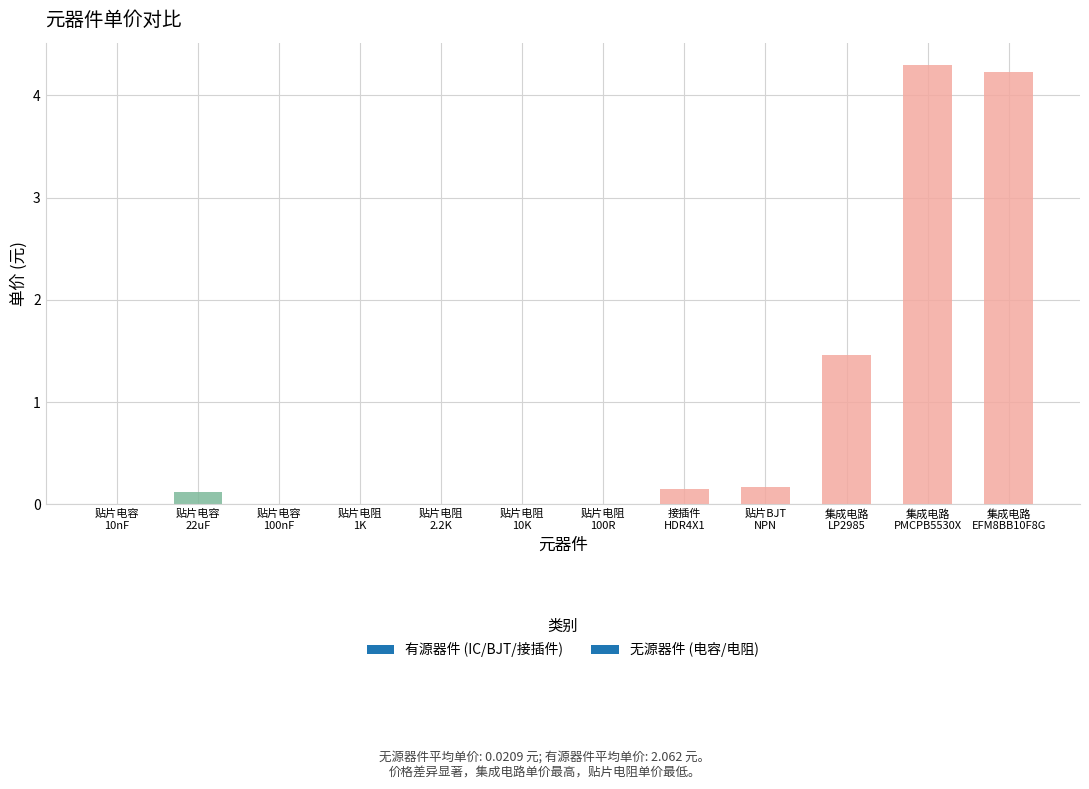

Reading right to left, list all the values displayed in this chart.

集成电路
EFM8BB10F8G=4.2	集成电路
PMCPB5530X=4.3	集成电路
LP2985=1.5	贴片BJT
NPN=0.2	接插件
HDR4X1=0.1	贴片电阻
100R=0.0	贴片电阻
10K=0.0	贴片电阻
2.2K=0.0	贴片电阻
1K=0.0	贴片电容
100nF=0.0	贴片电容
22uF=0.1	贴片电容
10nF=0.0